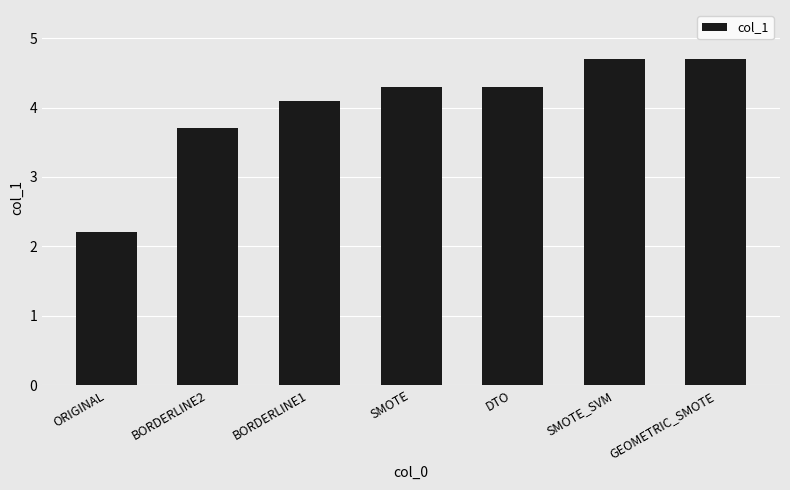

Count the number of data series in this chart.

1